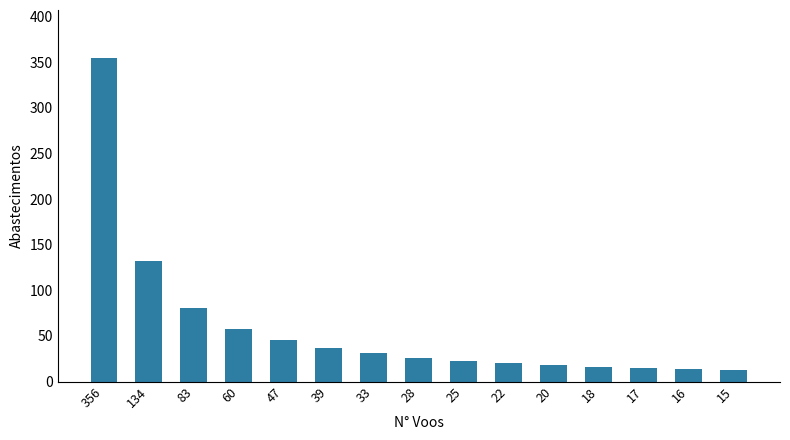

What is the smallest value displayed?

13